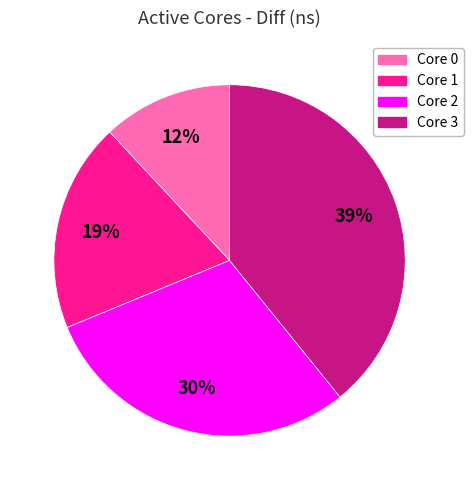

To the nearest percent, what is the difference between the Core 1 and Core 0 slice percentages?

7%